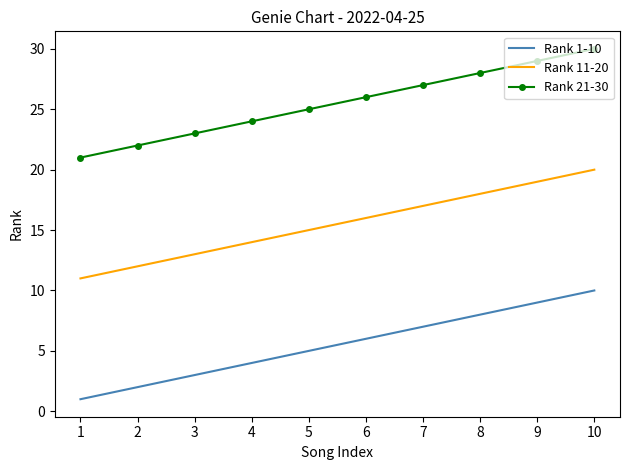

True or false: Rank 11-20 and Rank 1-10 intersect in this chart.

False